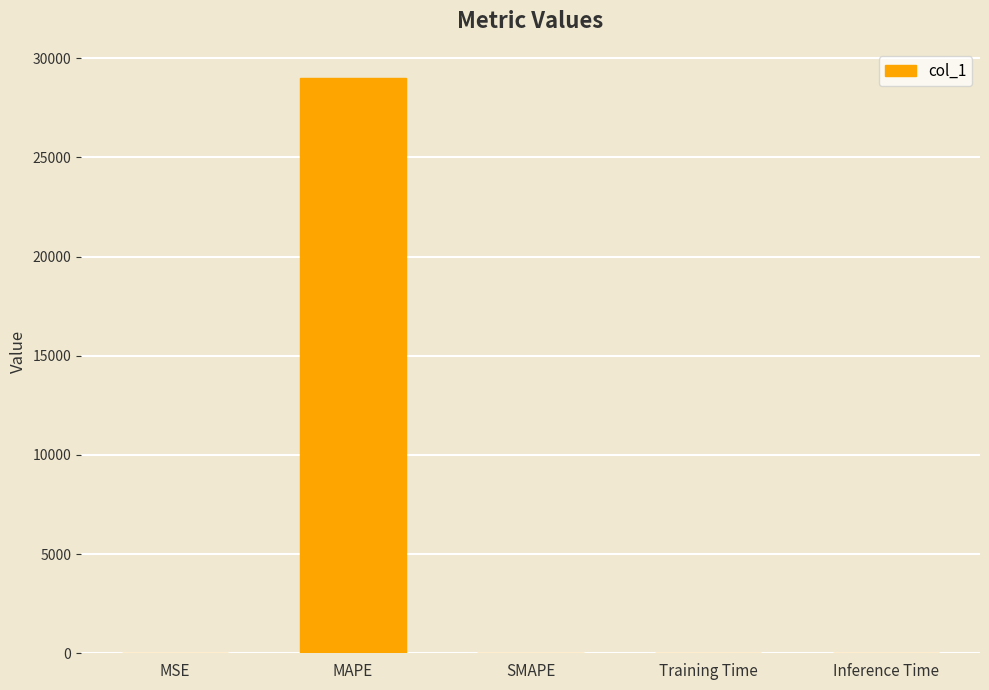

What is the approximate value at MAPE?

29024.3